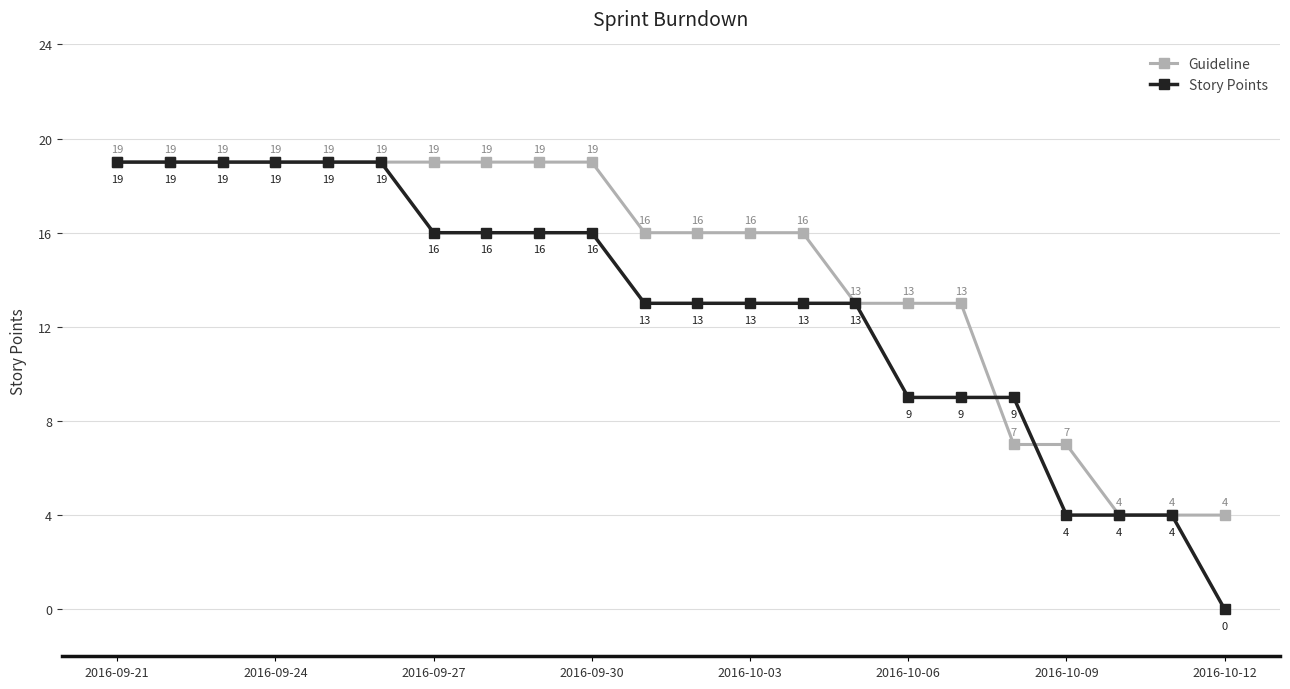

Rank the series by their average value, from lowest to highest.

Story Points, Guideline